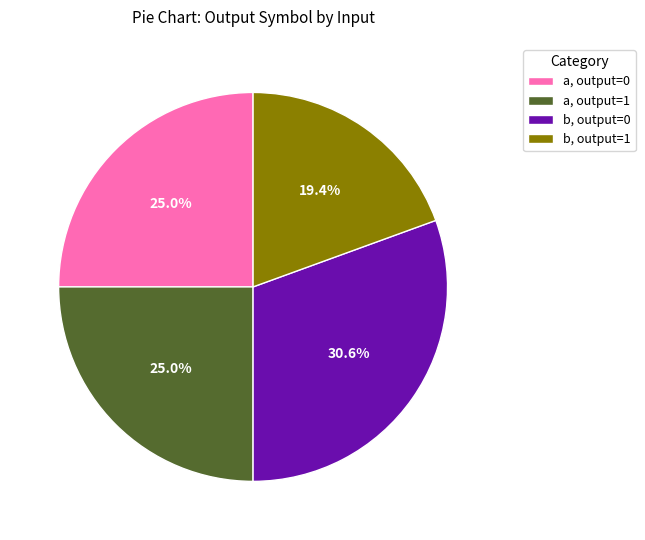

Does any single category account for the majority?

No